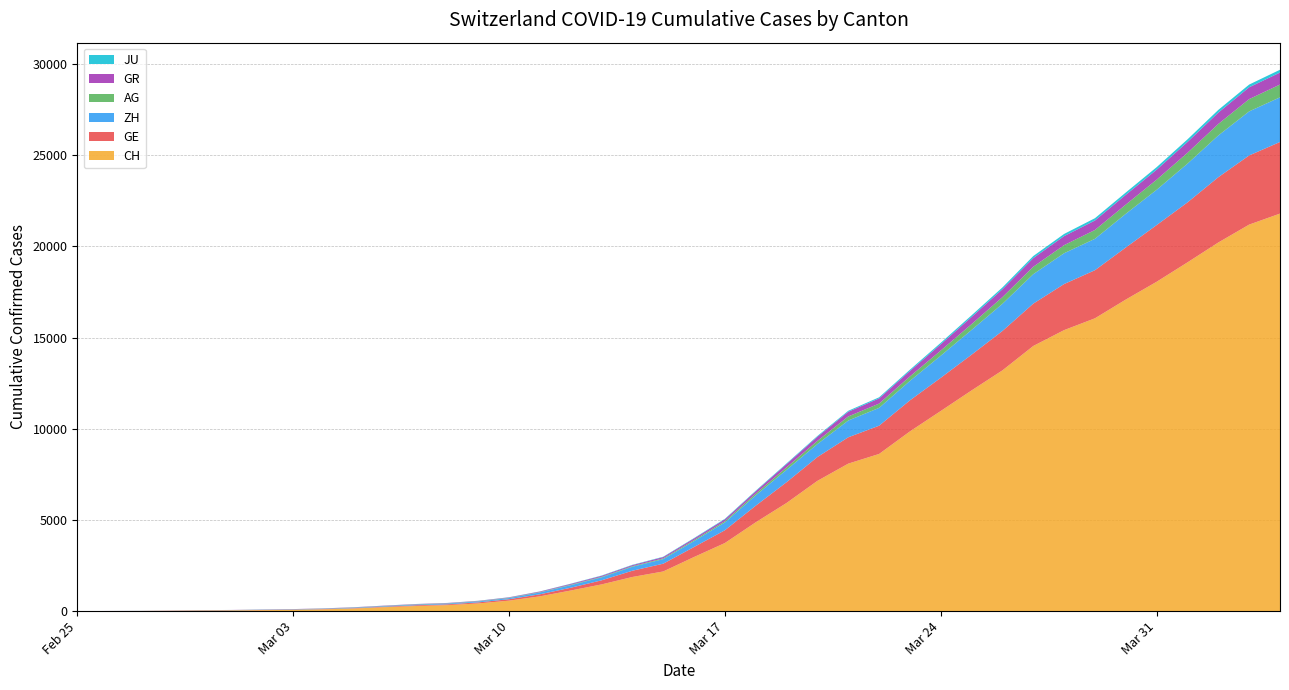

Reading left to right, what are all the values shown in this chart?

CH: 0	5	9	19	31	38	54	69	99	145	218	281	329	421	575	811	1130	1465	1873	2176	2969	3736	4872	5933	7145	8090	8621	9858	10978	12107	13206	14544	15414	16062	17090	18065	19129	20219	21201	21804
GE: 0	1	1	4	8	9	10	13	15	20	29	42	44	59	79	112	153	224	343	425	549	701	911	1139	1307	1445	1549	1703	1820	1960	2161	2322	2527	2638	2855	3109	3289	3582	3793	3928
AG: 0	1	1	1	3	4	7	7	10	11	12	14	14	15	18	20	27	30	33	43	56	69	96	134	175	223	235	245	283	318	367	407	444	485	506	554	596	631	673	702
GR: 0	2	2	6	6	6	9	9	12	14	16	17	18	18	22	31	43	53	56	71	84	101	128	182	226	258	284	300	343	393	433	474	495	519	535	547	592	622	649	657
ZH: 0	0	2	2	6	7	10	13	15	23	29	34	40	49	62	101	140	163	218	250	326	429	568	679	711	919	978	1067	1213	1357	1489	1616	1690	1722	1848	1936	2125	2289	2417	2450
JU: 0	0	1	1	1	1	1	2	2	4	4	5	5	7	7	7	12	17	18	19	25	29	32	36	44	54	61	69	82	92	100	114	119	127	128	140	145	149	149	154